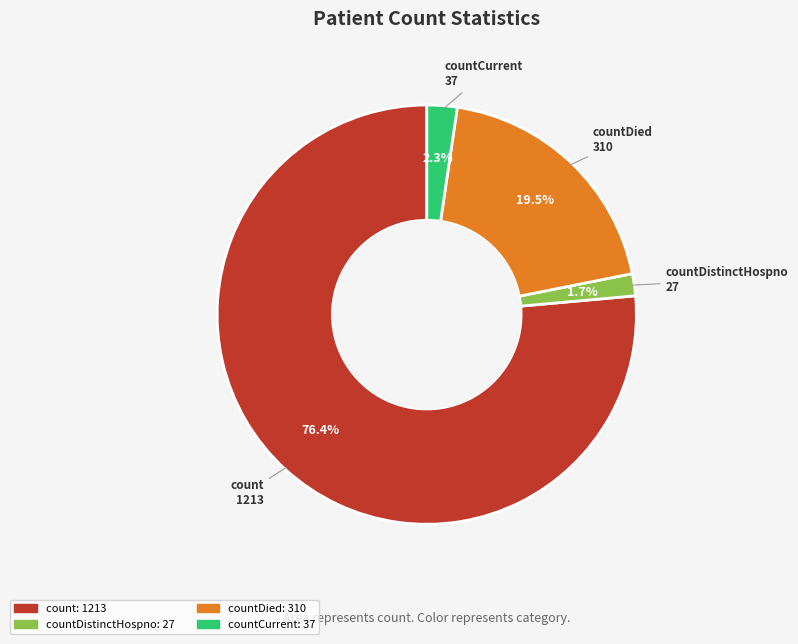

Does any single category account for the majority?

Yes